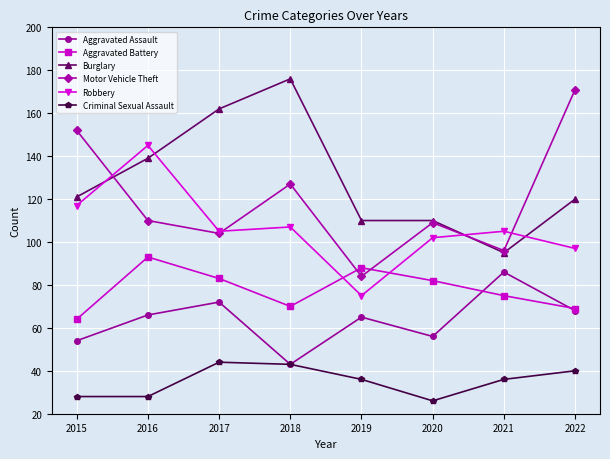

Read the Criminal Sexual Assault value at 2017.

44